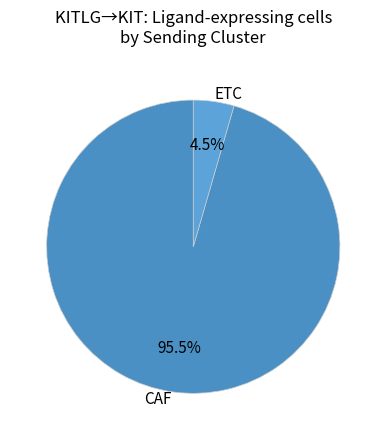

Rank the categories by value from lowest to highest.

ETC, CAF